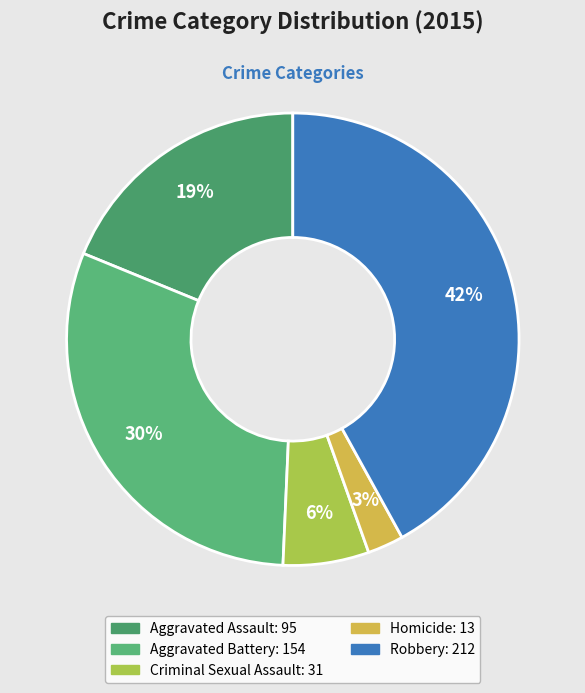

Which category has the smallest portion of the pie?

Homicide